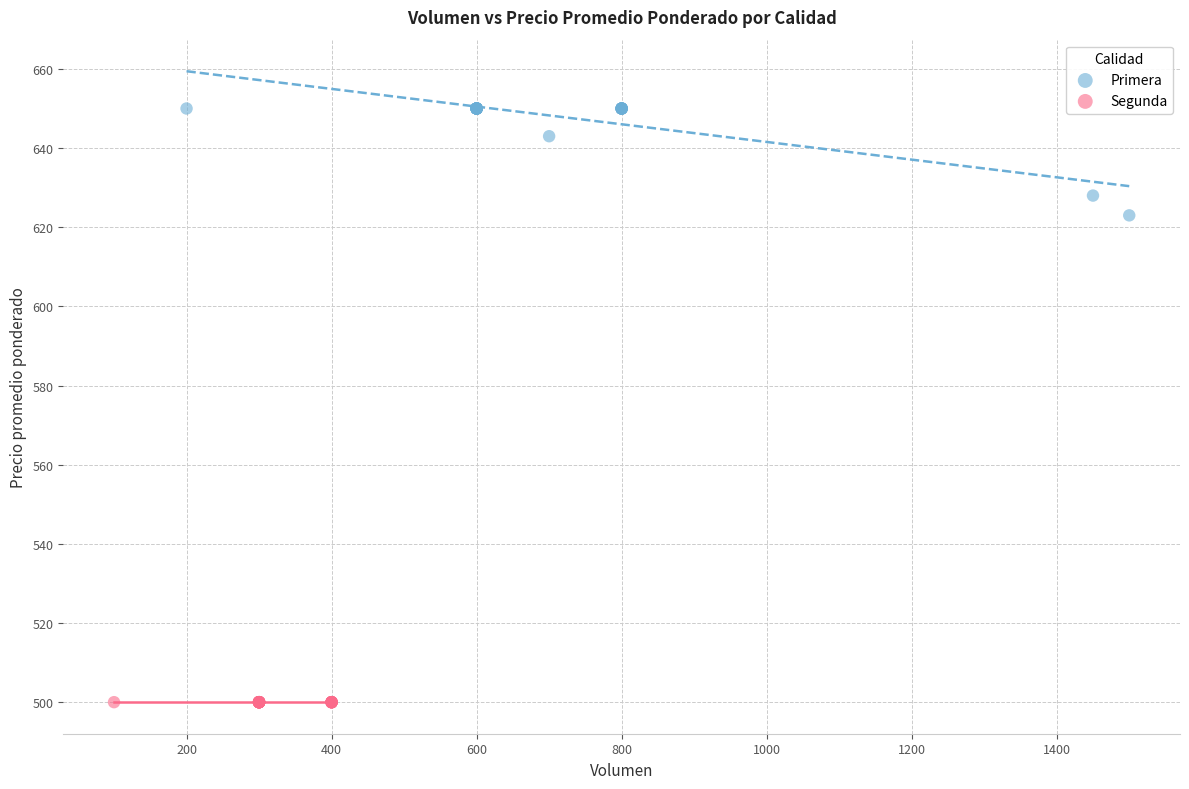

Which series contains the lowest Y value?

Segunda